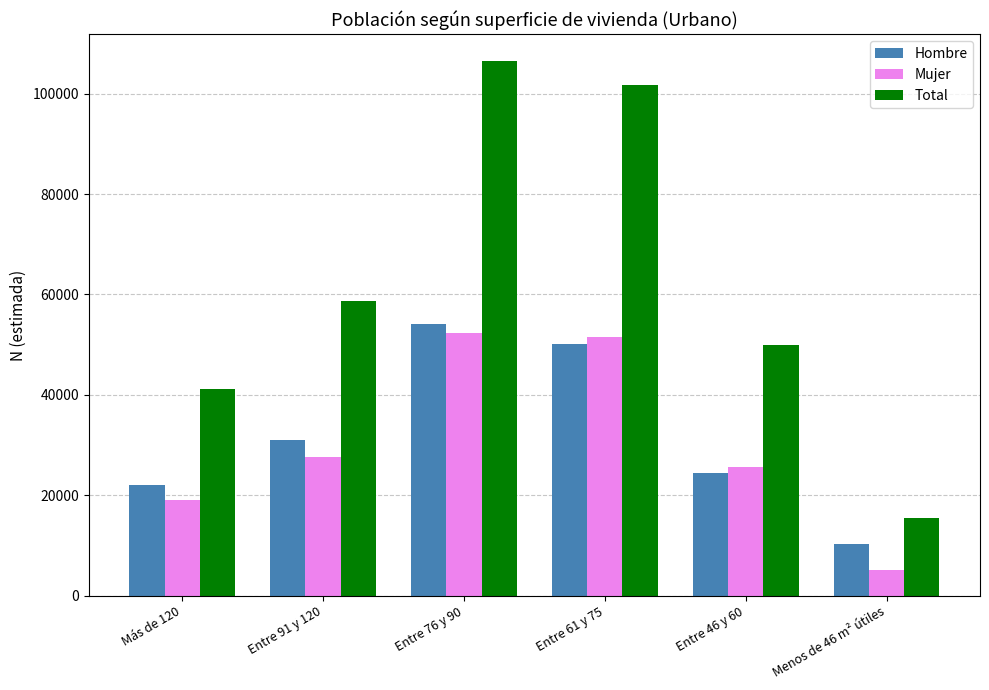

What value does the Mujer series have at Entre 91 y 120, to the nearest 100?

27600